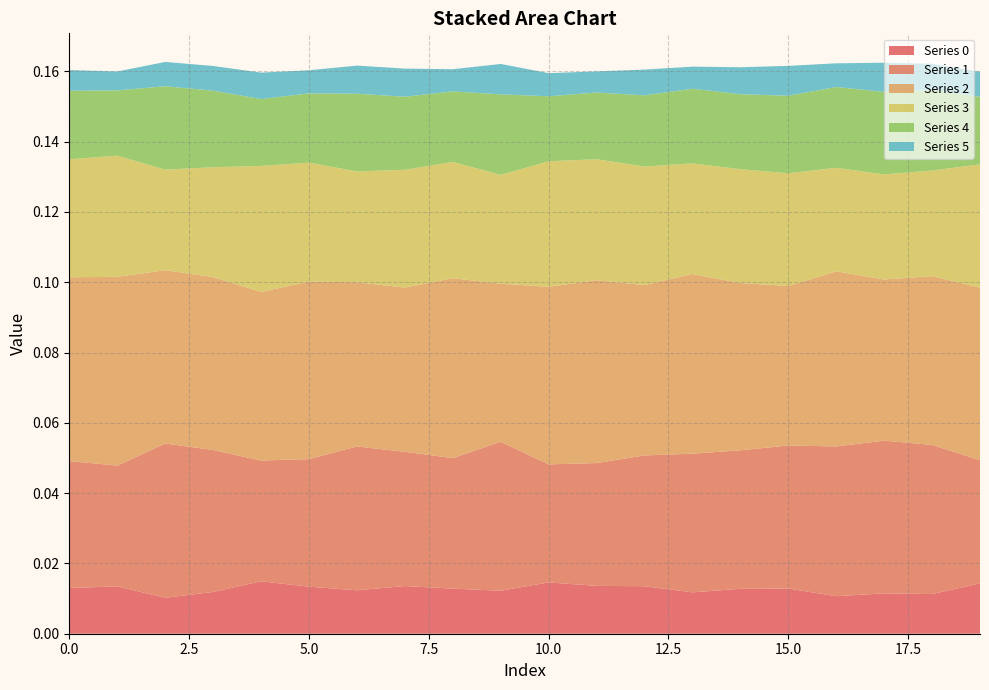

Reading left to right, what are all the values shown in this chart?

0: 0.0	0.0	0.0	0.0	0.0	0.0	0.0	0.0	0.0	0.0	0.0	0.0	0.0	0.0	0.0	0.0	0.0	0.0	0.0	0.0
1: 0.0	0.0	0.0	0.0	0.0	0.0	0.0	0.0	0.0	0.0	0.0	0.0	0.0	0.0	0.0	0.0	0.0	0.0	0.0	0.0
2: 0.1	0.1	0.0	0.0	0.0	0.1	0.0	0.0	0.1	0.0	0.1	0.1	0.0	0.1	0.0	0.0	0.0	0.0	0.0	0.0
3: 0.0	0.0	0.0	0.0	0.0	0.0	0.0	0.0	0.0	0.0	0.0	0.0	0.0	0.0	0.0	0.0	0.0	0.0	0.0	0.0
4: 0.0	0.0	0.0	0.0	0.0	0.0	0.0	0.0	0.0	0.0	0.0	0.0	0.0	0.0	0.0	0.0	0.0	0.0	0.0	0.0
5: 0.0	0.0	0.0	0.0	0.0	0.0	0.0	0.0	0.0	0.0	0.0	0.0	0.0	0.0	0.0	0.0	0.0	0.0	0.0	0.0